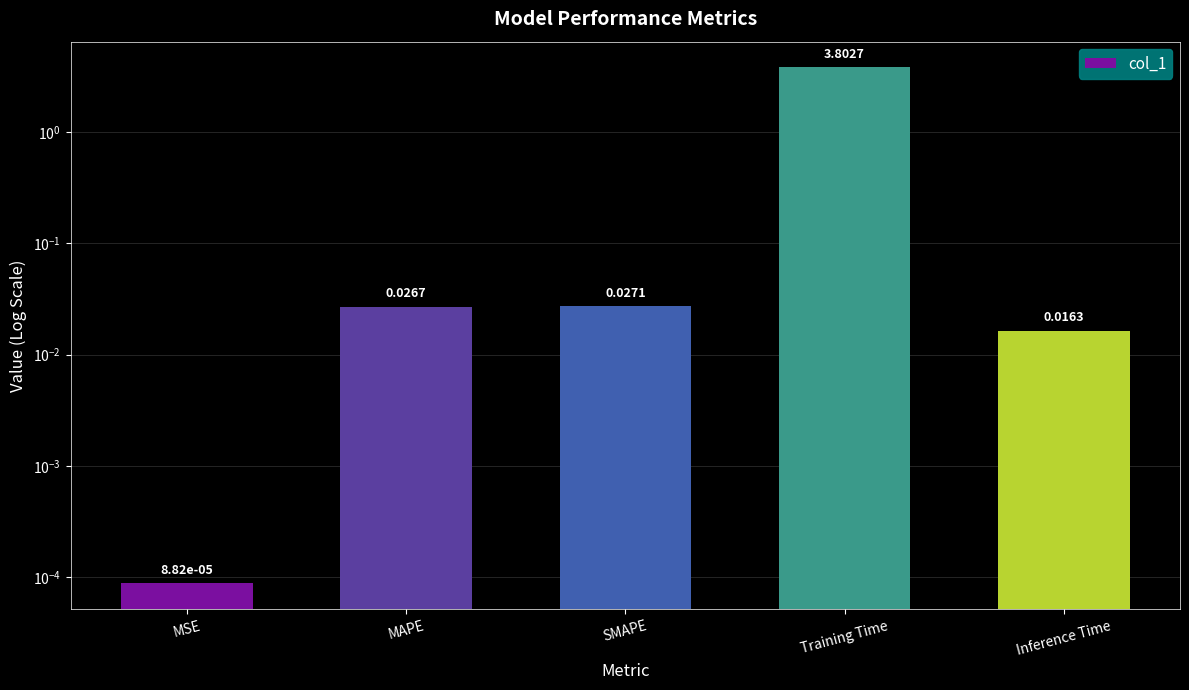

What position from the left is MSE?

1